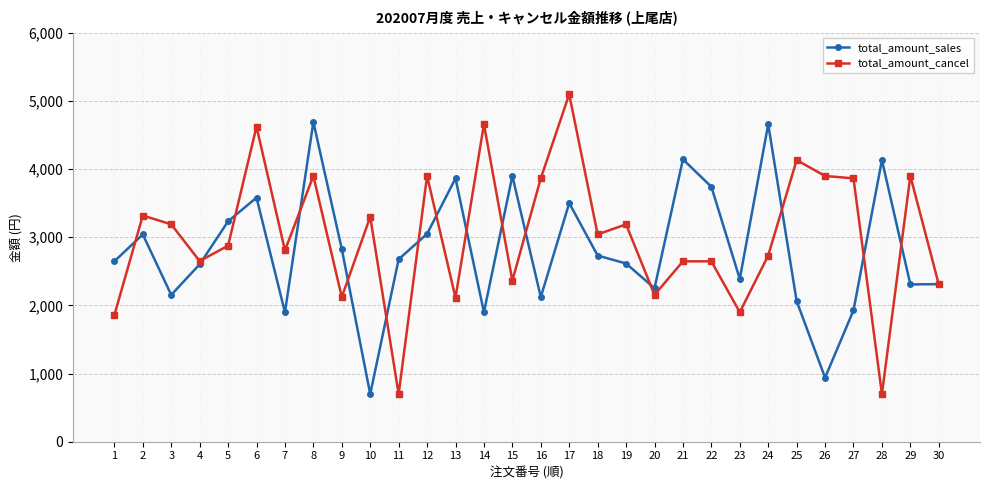

Between 9 and 11, which series saw the biggest shift?

total_amount_cancel